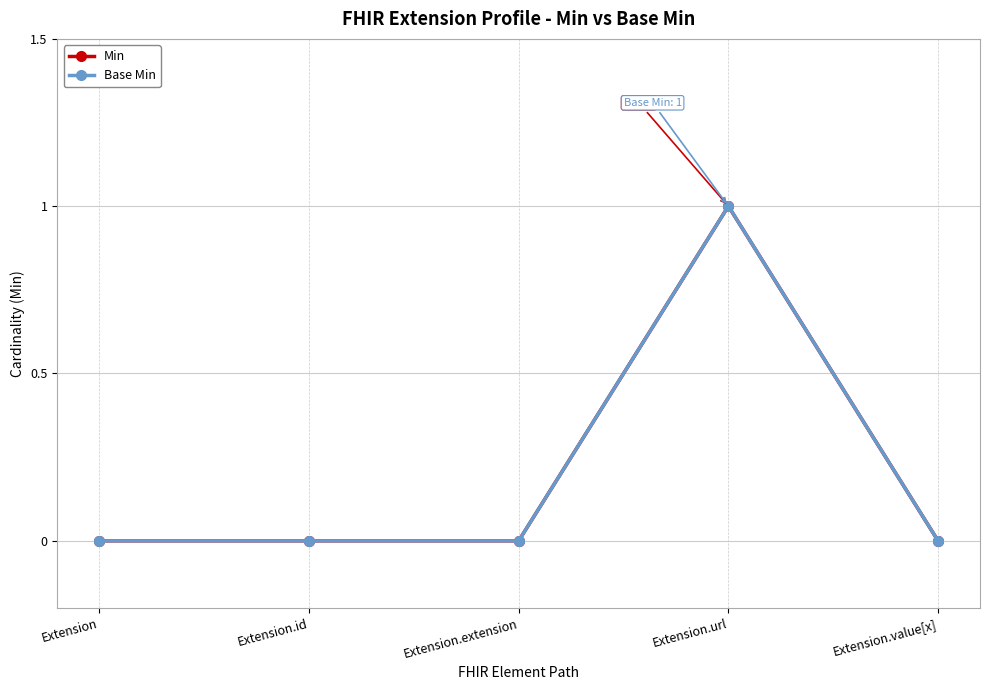

Which series has the largest range (max minus min)?

Min